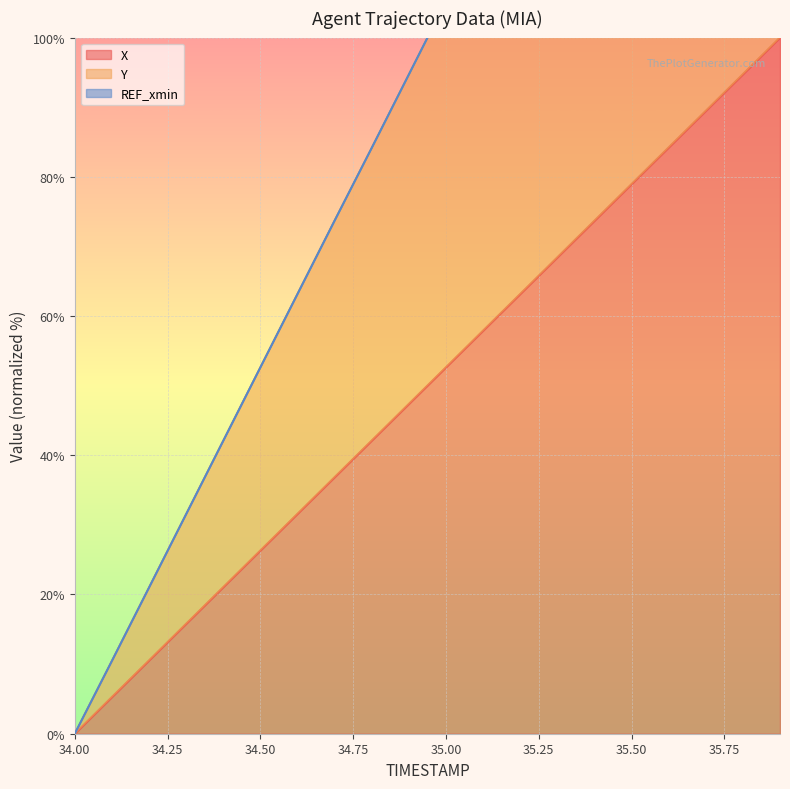

How many categories are shown in the chart?

20